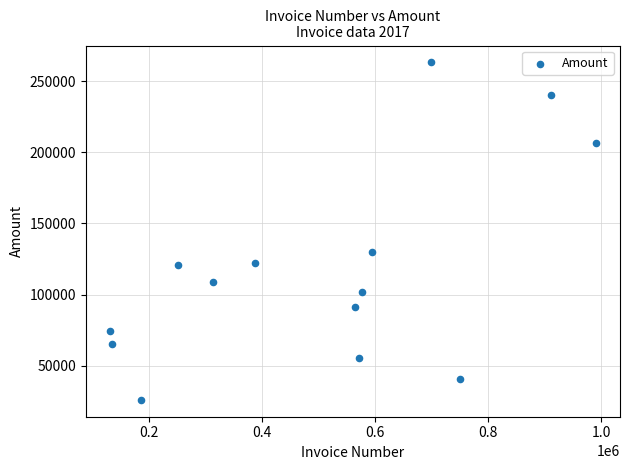

What is the range of X values (max minus min)?

858803